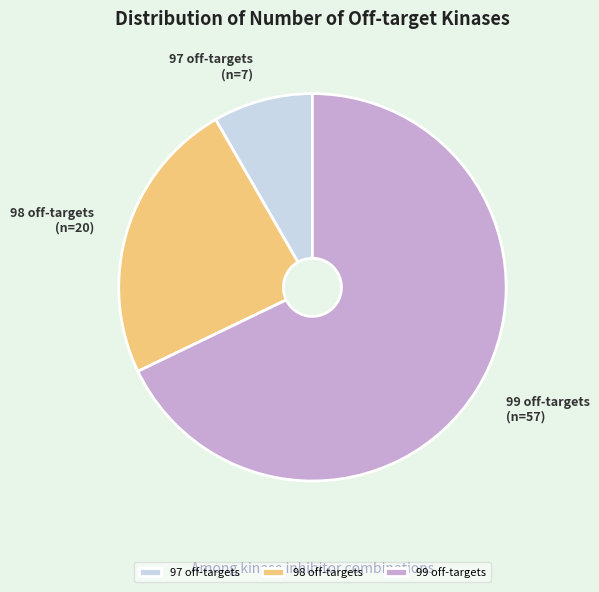

Which slice represents more than half of the pie?

99